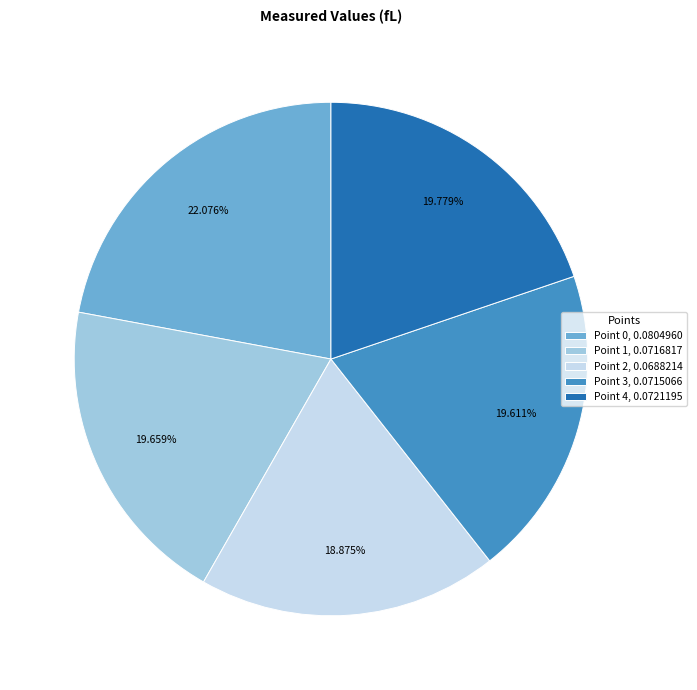

What is the smallest slice in the pie chart?

Point 2